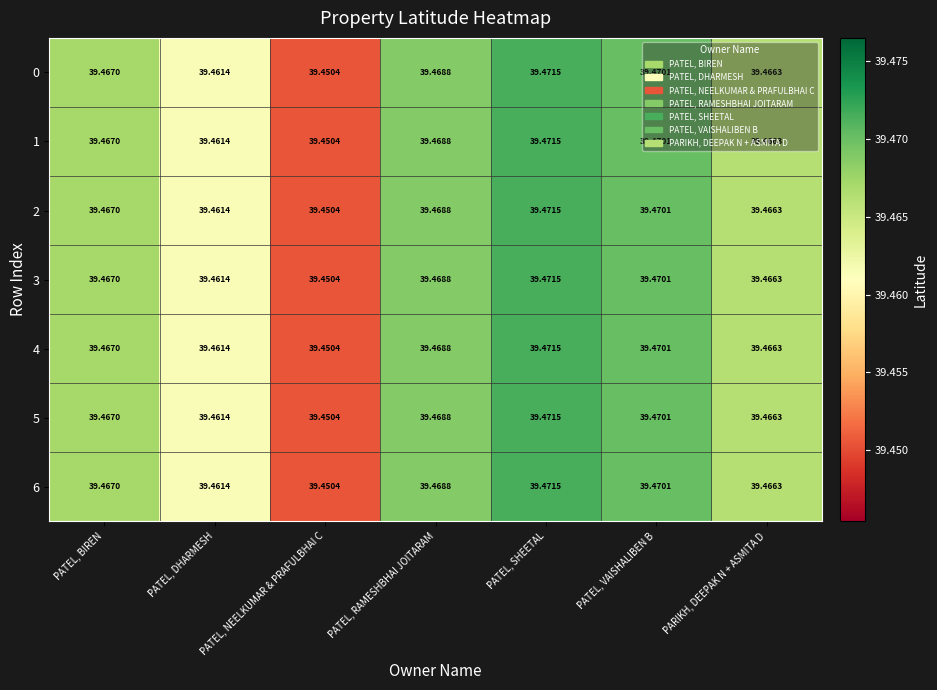

At which label is 5 closest to 39?

PATEL, NEELKUMAR & PRAFULBHAI C